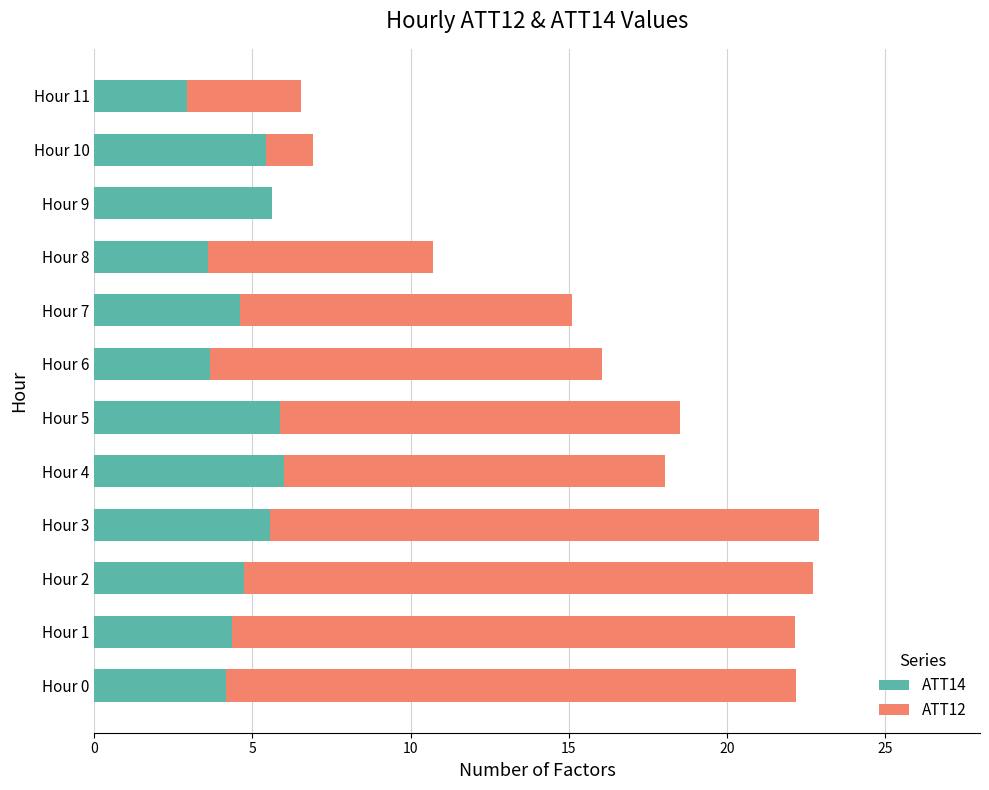

What are all the series names shown in the legend?

ATT14, ATT12